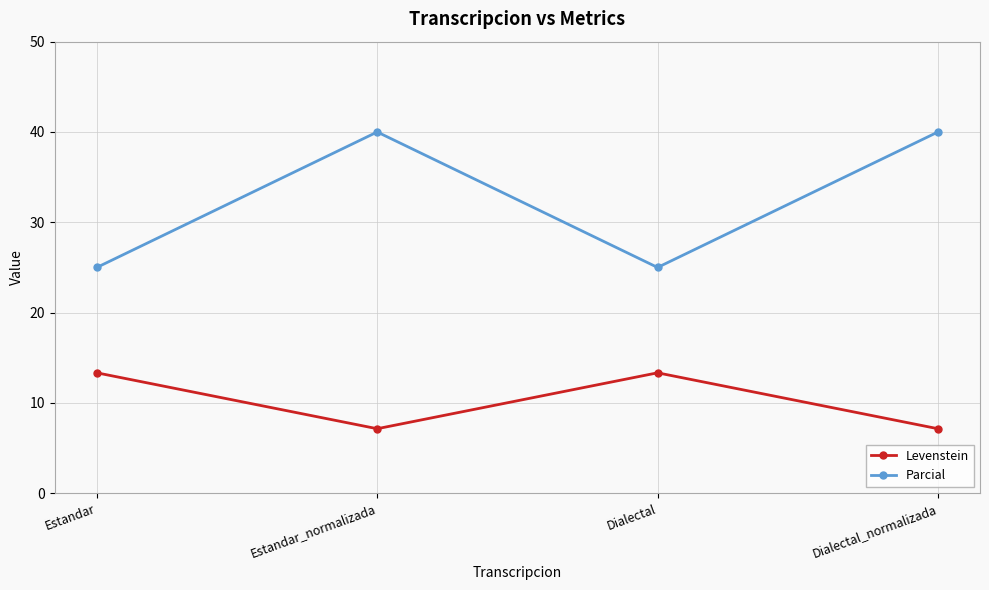

Does the chart have visible grid lines?

Yes